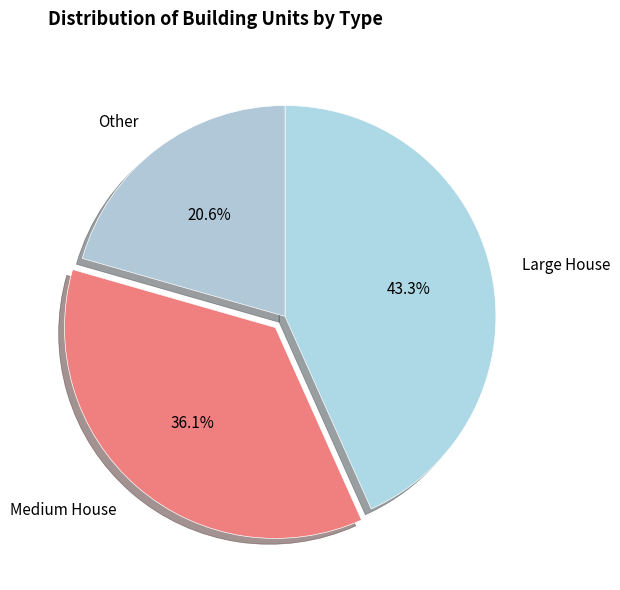

Between Medium House and Large House, which is larger?

Large House